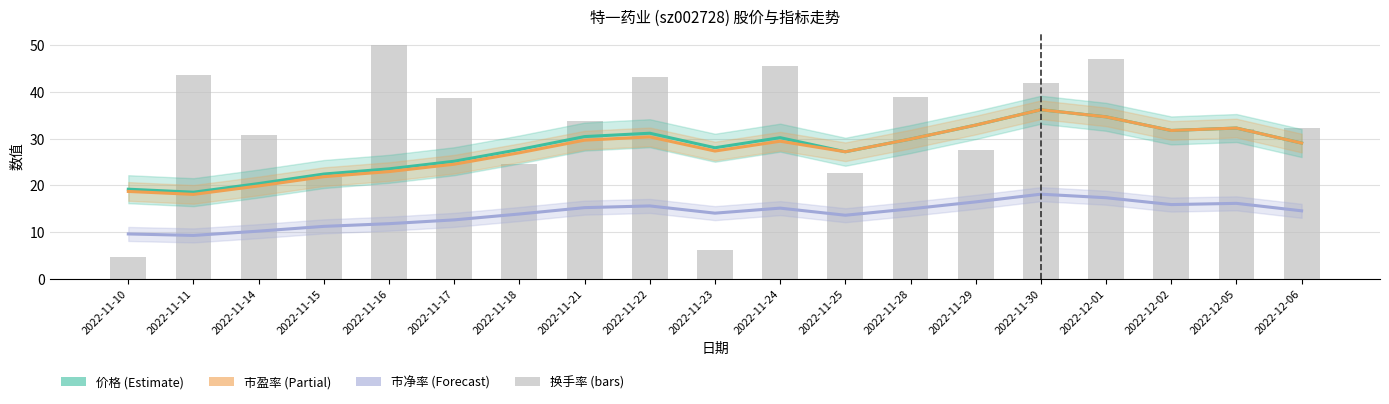

What is the sum of the 价格 values at 2022-11-28 and 2022-11-11?

48.4